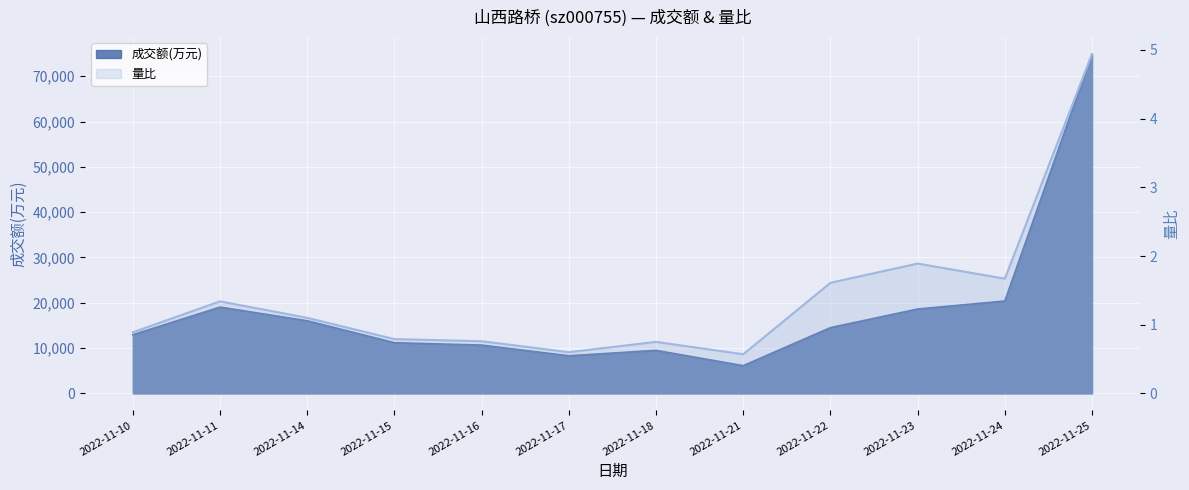

Reading left to right, what are all the values shown in this chart?

成交额(万元): 2022-11-10=12957.0	2022-11-11=19051.0	2022-11-14=16031.0	2022-11-15=11188.0	2022-11-16=10665.0	2022-11-17=8309.0	2022-11-18=9499.0	2022-11-21=6127.0	2022-11-22=14517.0	2022-11-23=18622.0	2022-11-24=20398.0	2022-11-25=74905.0
量比: 2022-11-10=0.9	2022-11-11=1.3	2022-11-14=1.1	2022-11-15=0.8	2022-11-16=0.8	2022-11-17=0.6	2022-11-18=0.8	2022-11-21=0.6	2022-11-22=1.6	2022-11-23=1.9	2022-11-24=1.7	2022-11-25=4.9